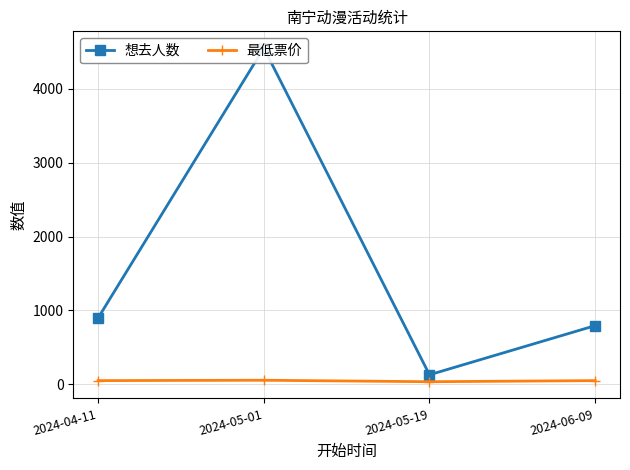

What is the approximate value of 最低票价 at 2024-04-11, to the nearest 10?

50